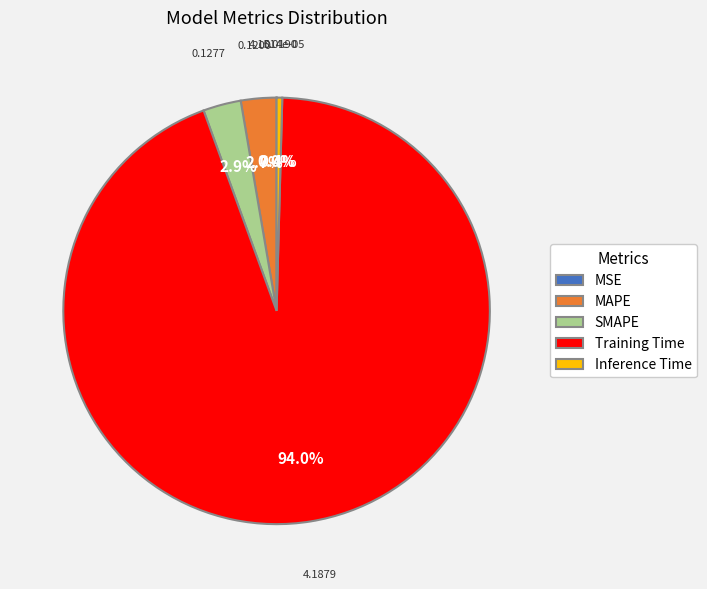

Does any single category account for the majority?

Yes